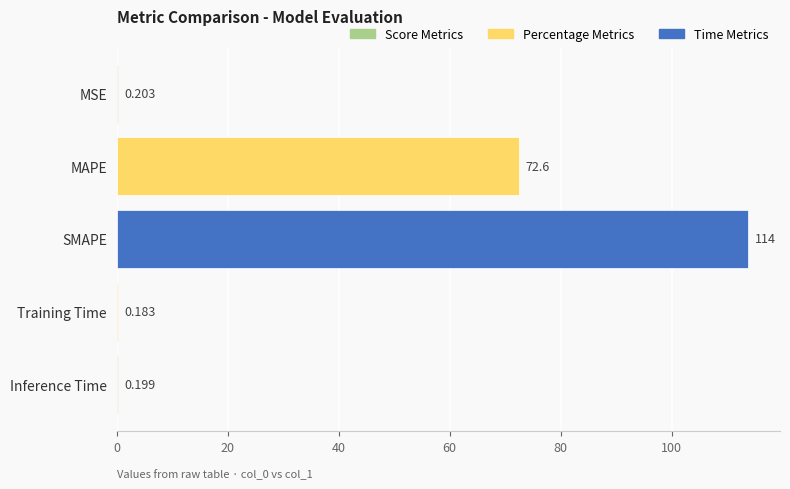

How many distinct data groups are displayed?

1